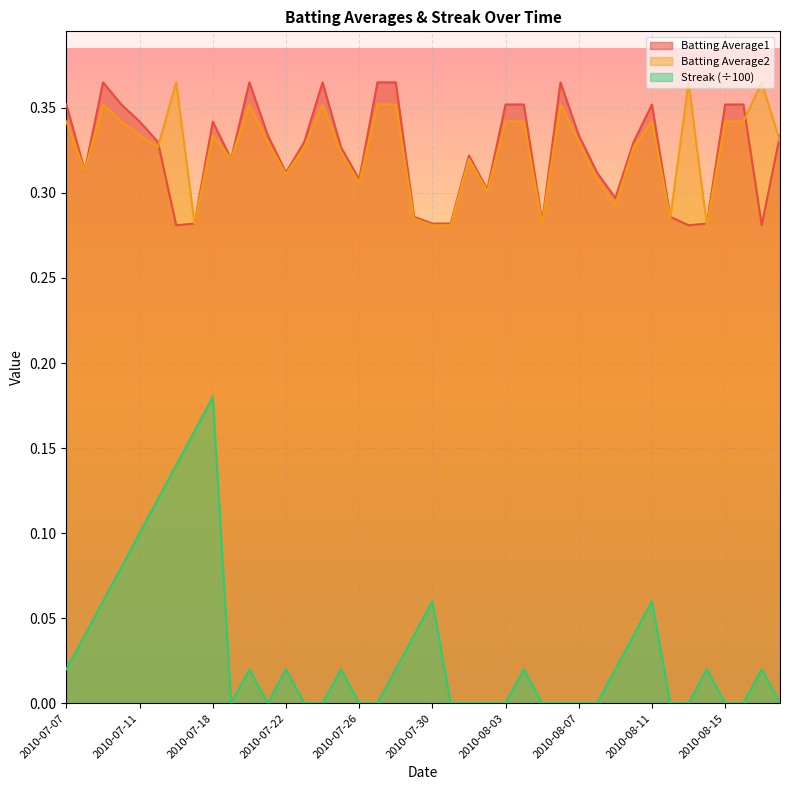

Where is the first local maximum for Streak?

2010-07-18